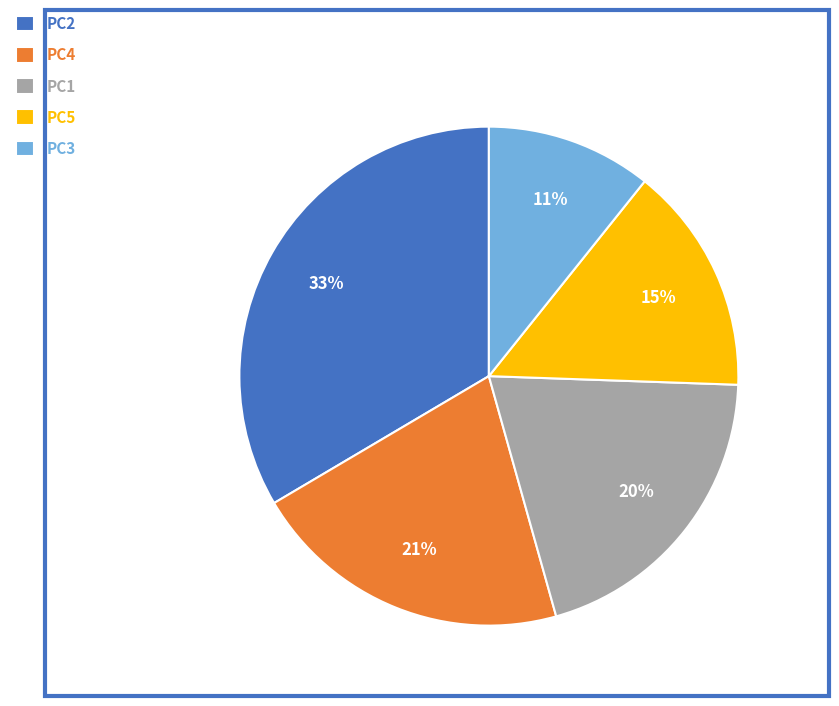

Do PC1 and PC5 together represent more than half of the pie?

No